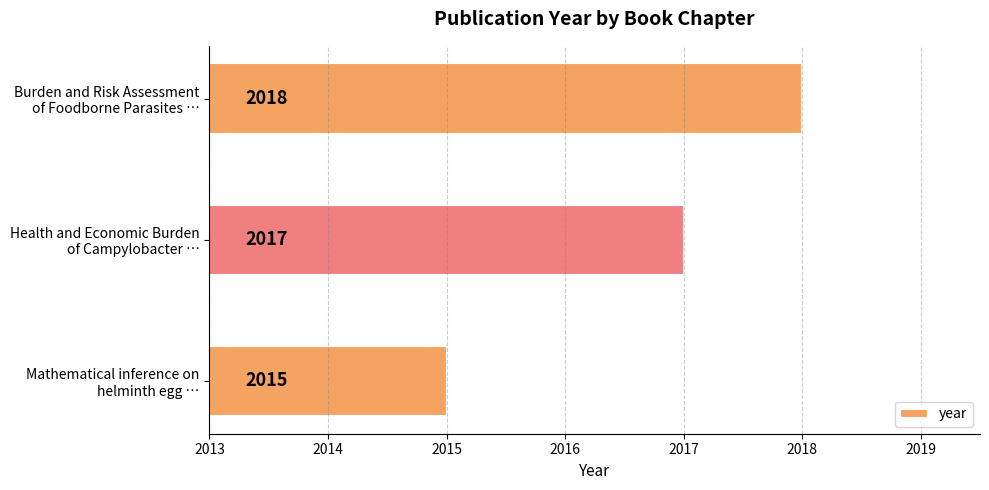

What is the difference between the maximum and minimum values?

3